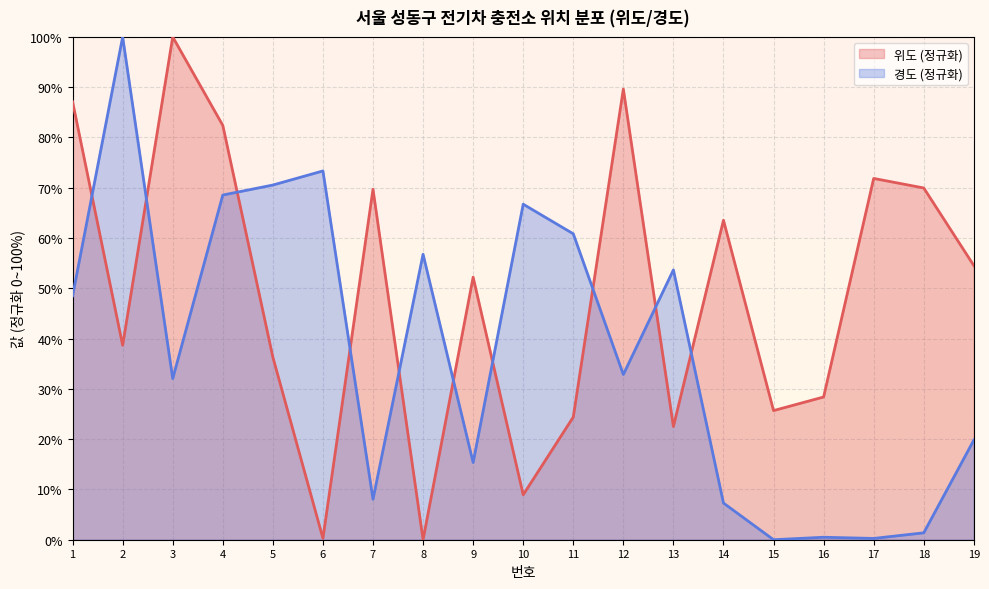

In 경도, how many points are higher than both neighbors (excluding endpoints)?

6